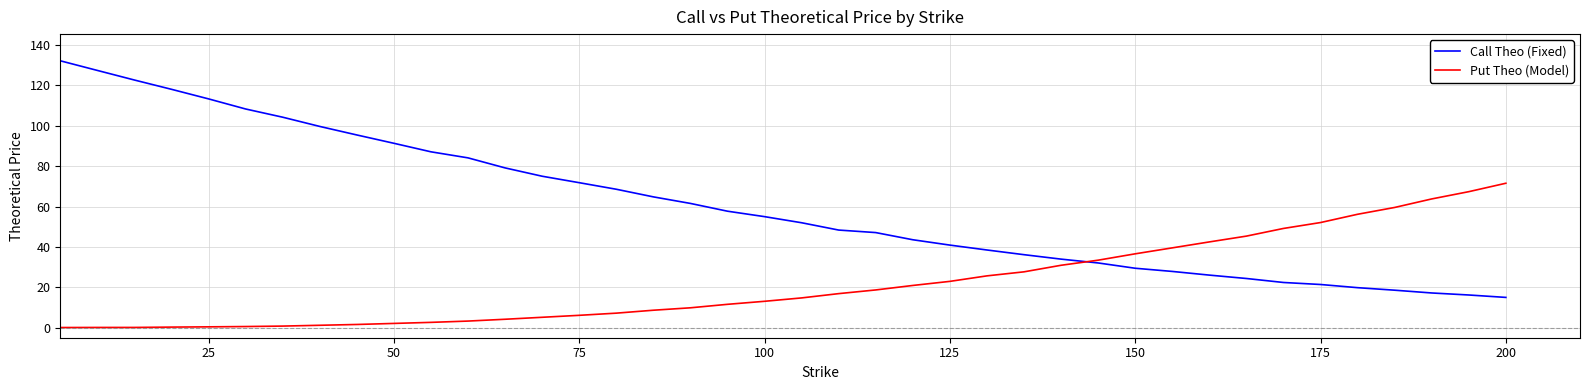

Which series has the largest range (max minus min)?

Call Theo (Fixed)